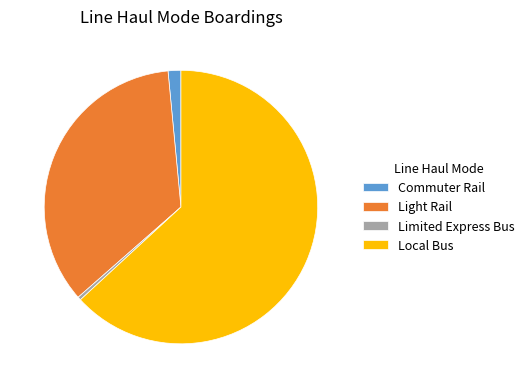

Does any single category account for the majority?

Yes